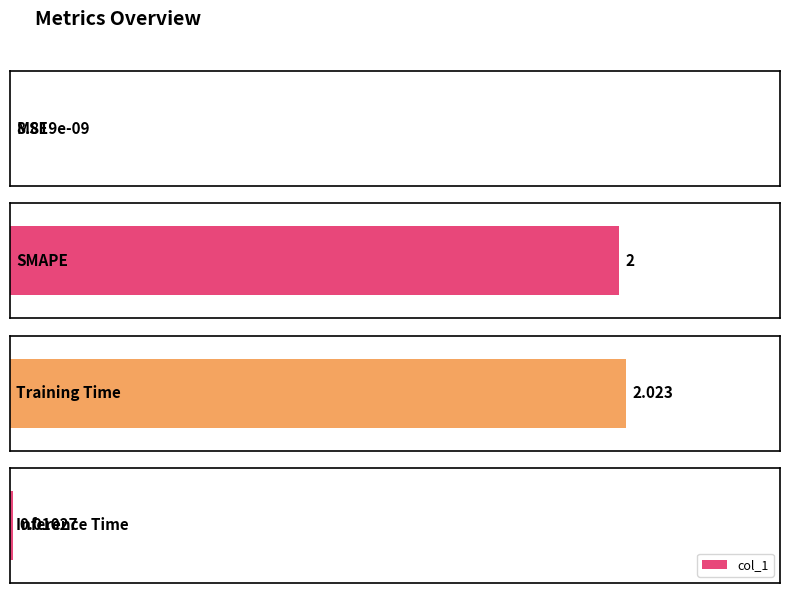

At which label does the data first exceed 2?

Training Time